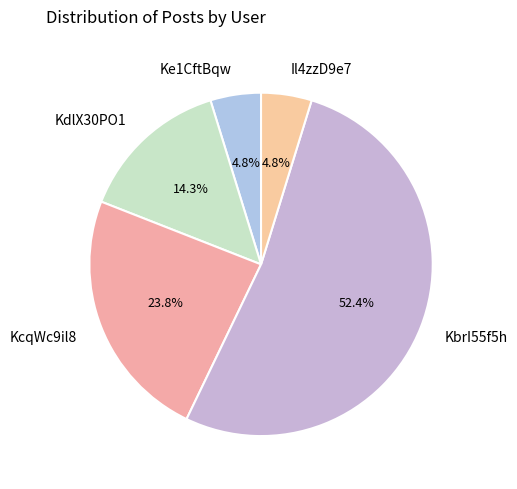

Count the number of slices in the pie.

5